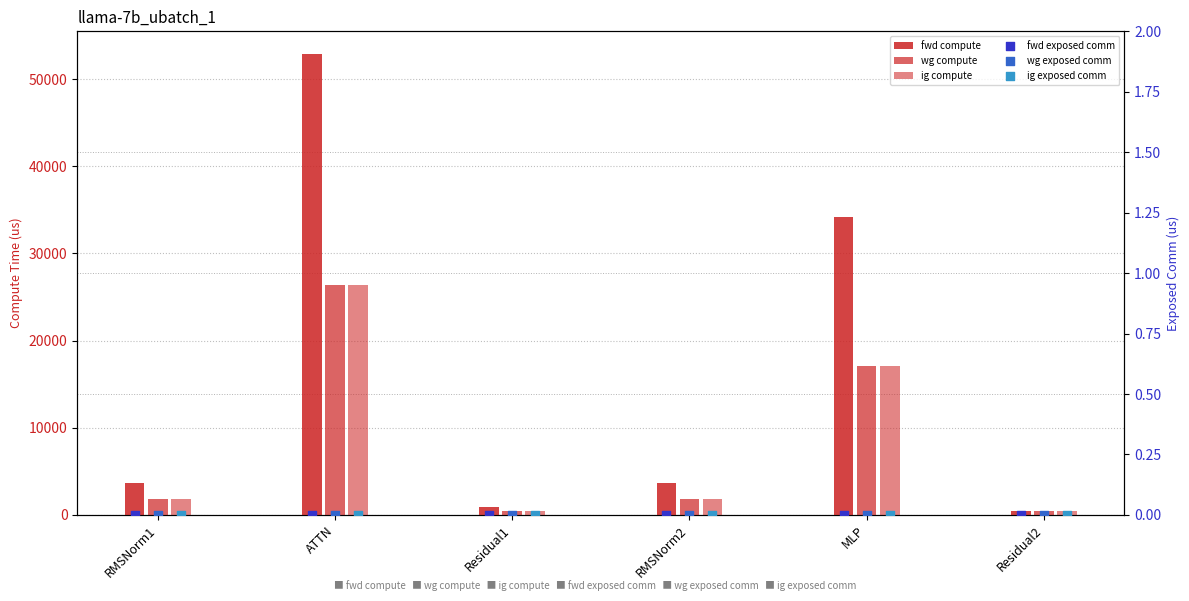

Which series has the largest Y range (max minus min)?

fwd compute